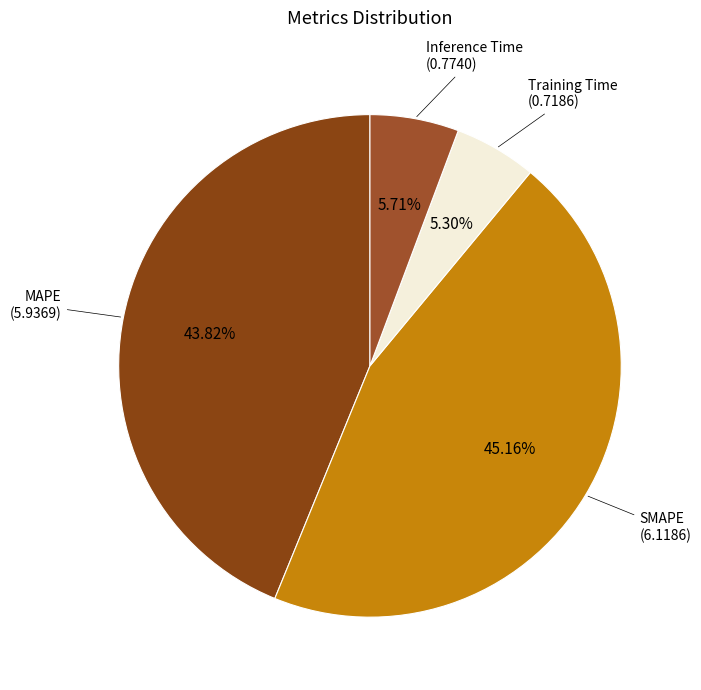

How many segments does this pie chart have?

4